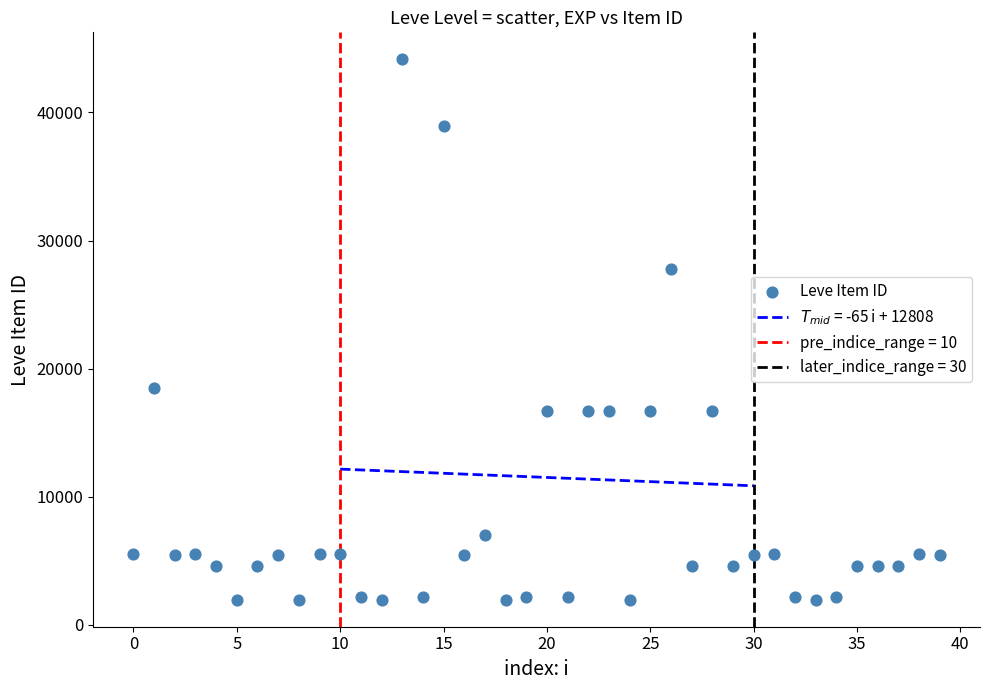

What is the range of Y values (max minus min)?

42187